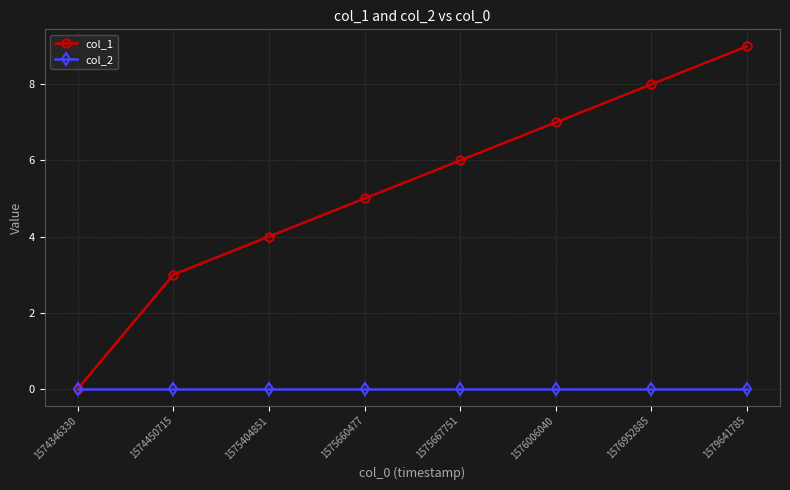

The value of col_2 at 1579641785 is 0. True or false?

True